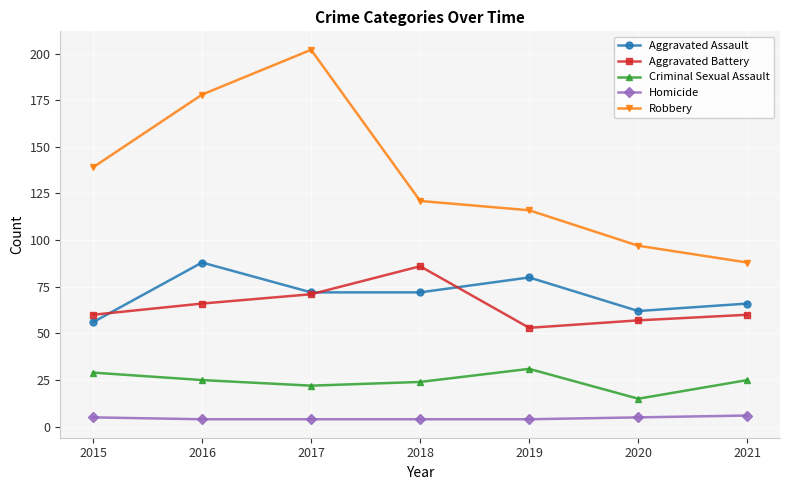

Which category has the highest value across all series?

2017